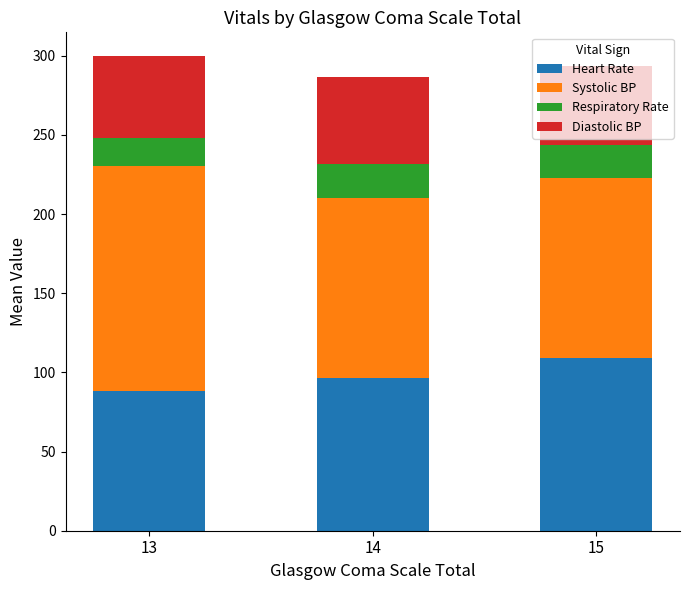

Is it true that Heart Rate equals 88.5 at 13?

True